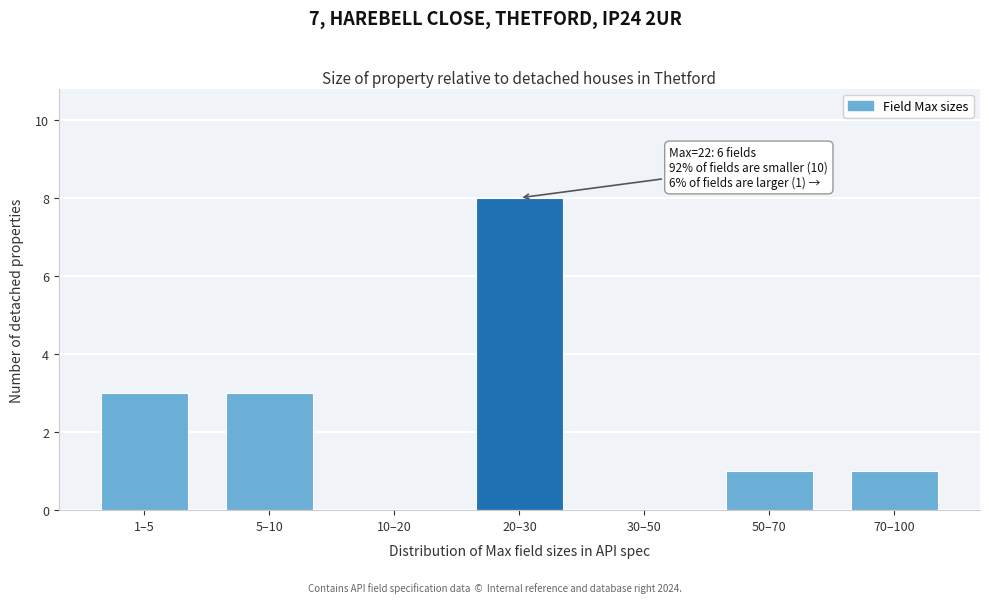

Reading left to right, list all the values displayed in this chart.

1–5=3	5–10=3	10–20=0	20–30=8	30–50=0	50–70=1	70–100=1